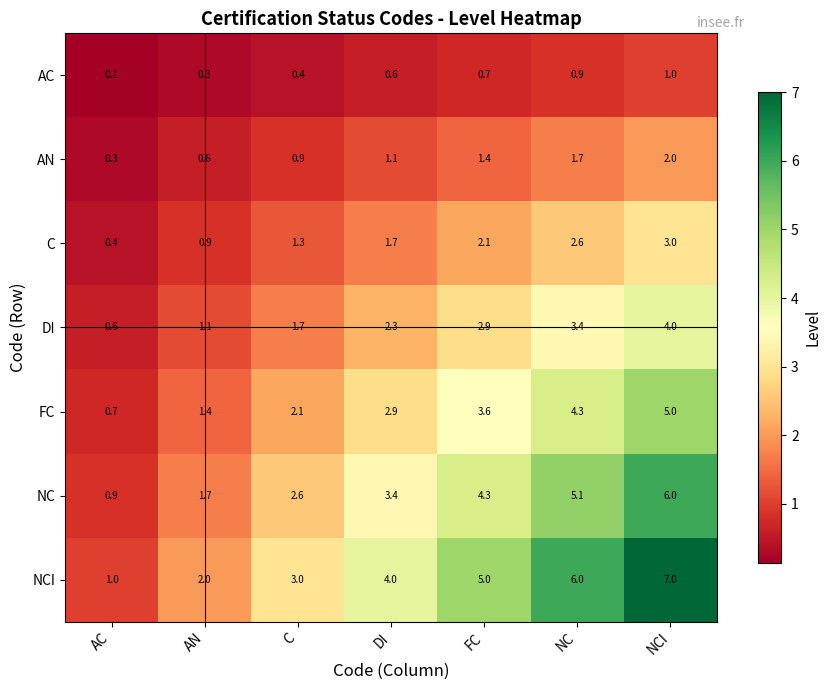

Which series has the largest range (max minus min)?

NCI